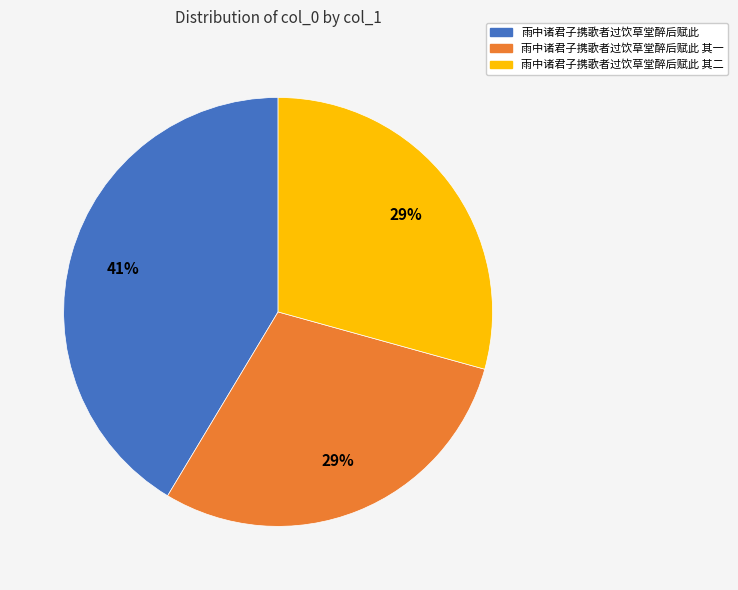

To the nearest percent, what percentage of the pie is 雨中诸君子携歌者过饮草堂醉后赋此 其二?

29%